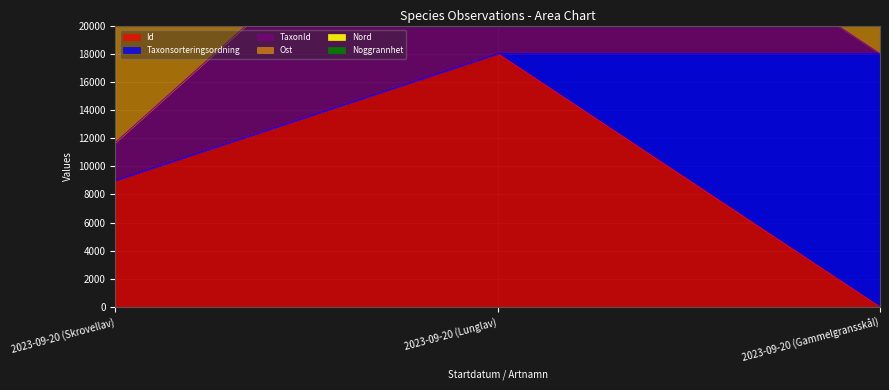

At which label is Nord closest to 41848?

2023-09-20 (Gammelgransskål)